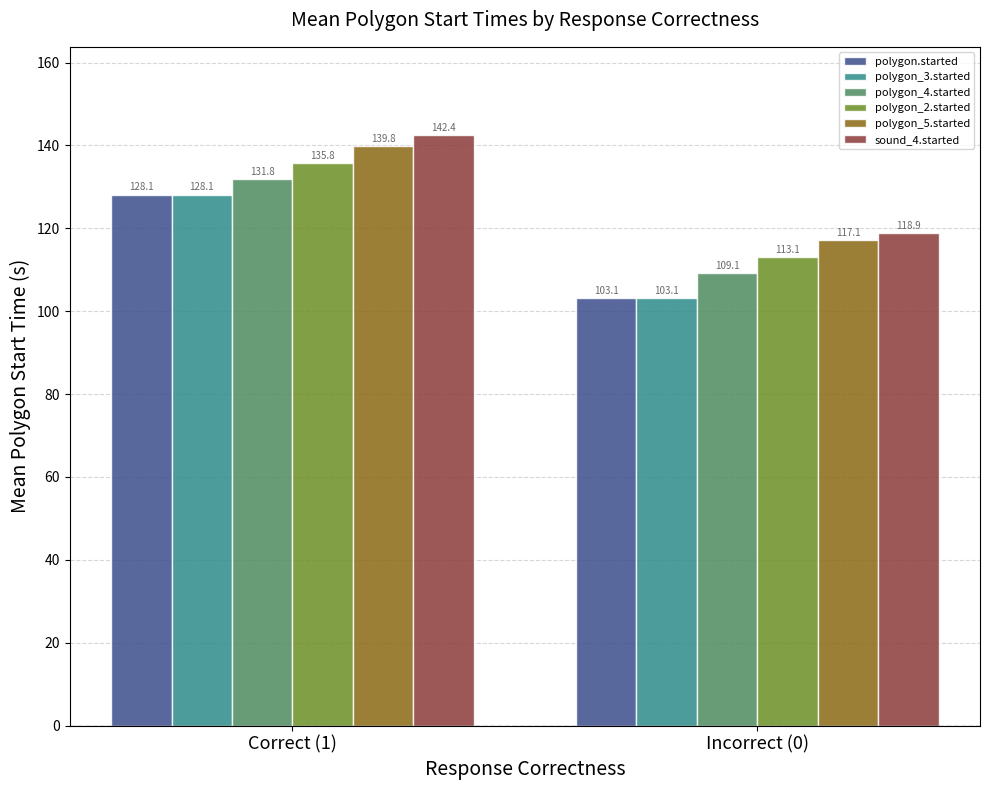

Which label corresponds to the smallest value in the chart?

Incorrect (0)